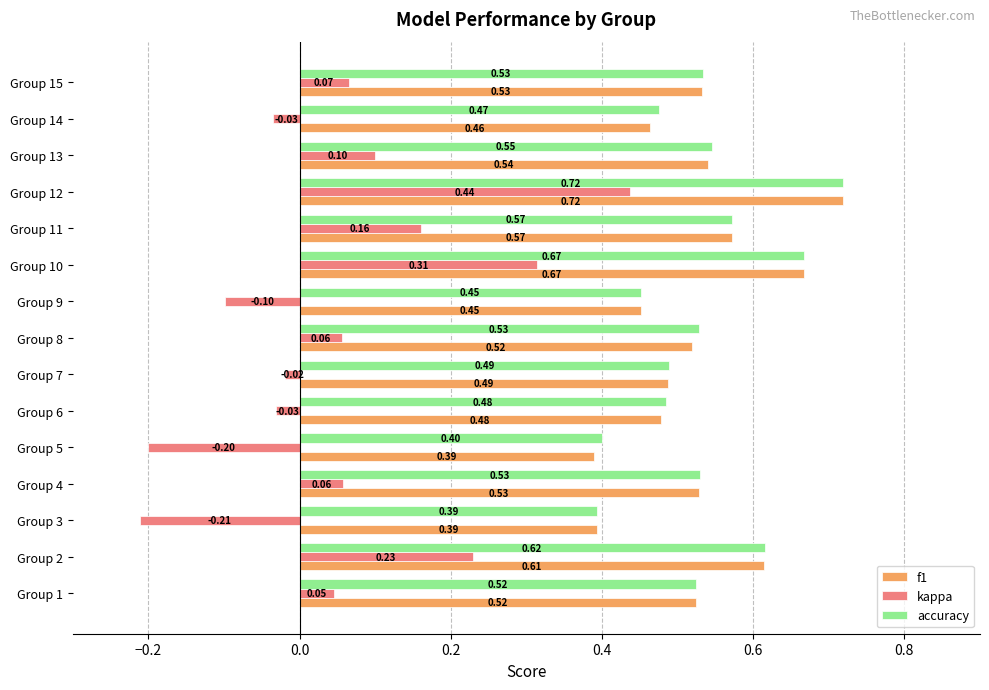

Which series has the largest range (max minus min)?

kappa